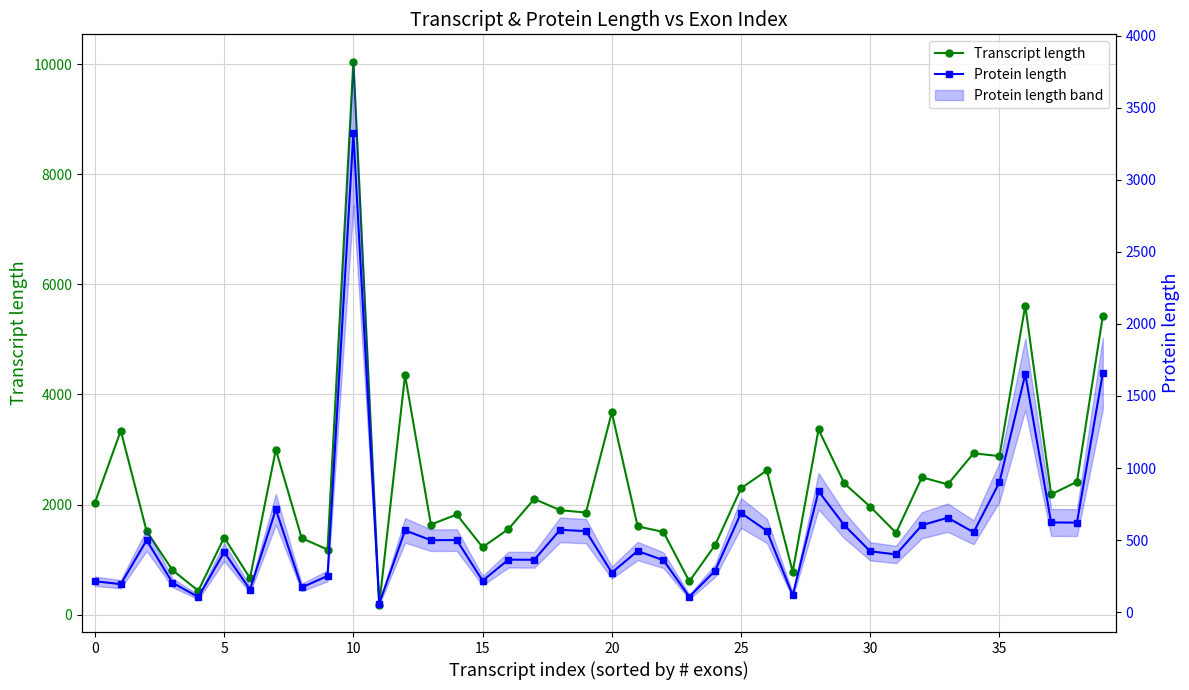

What is the total value across all series at 14?

2319